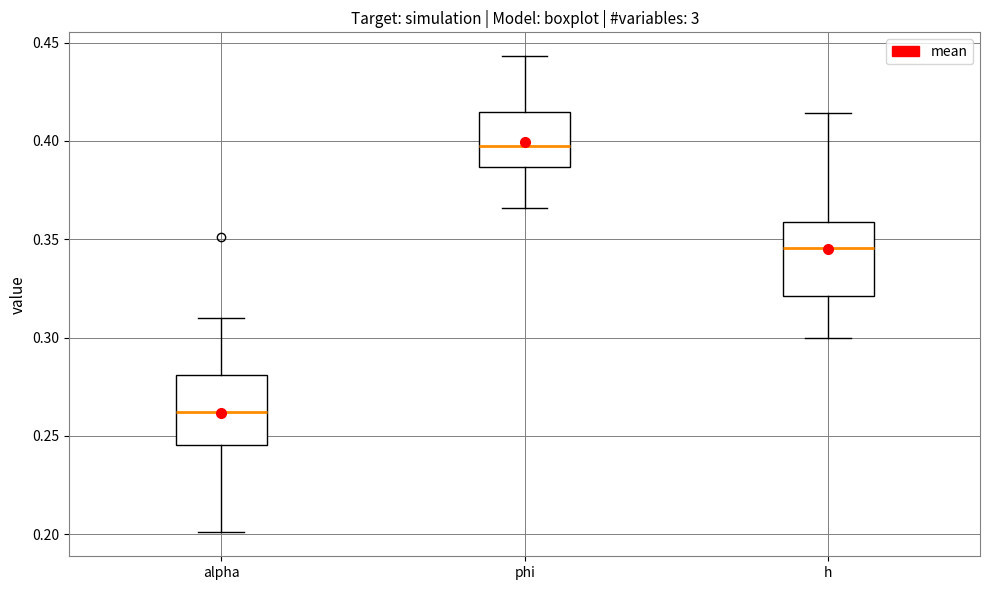

Reading left to right, read every box against the y-axis: the position of its median line, the range the box covers, and the ends of its whiskers. The values are not printed on the chart, so give them approximately, as read against the axis.

alpha: median 0.260, box 0.245 to 0.280, whiskers 0.200 to 0.310
phi: median 0.395, box 0.385 to 0.415, whiskers 0.365 to 0.445
h: median 0.345, box 0.320 to 0.360, whiskers 0.300 to 0.415